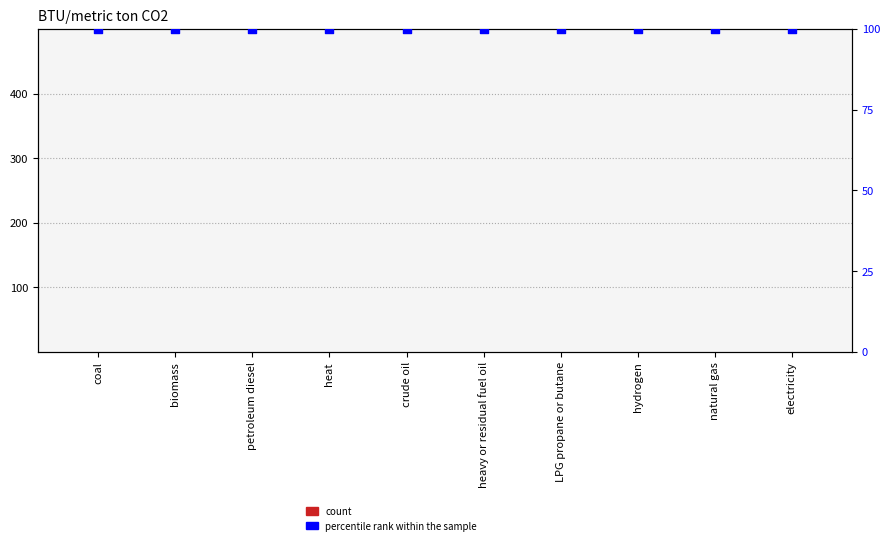

What is the total value across all series at LPG propane or butane?

100